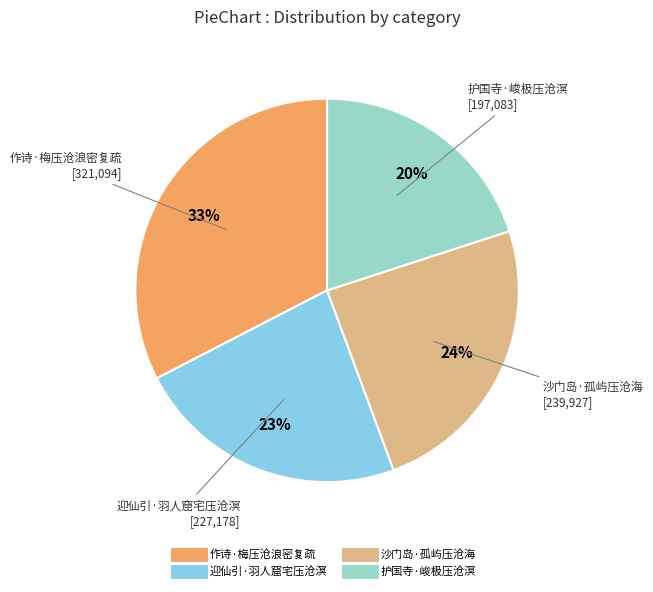

What percentage is the 护国寺·峻极压沧溟 slice, to the nearest percent?

20%